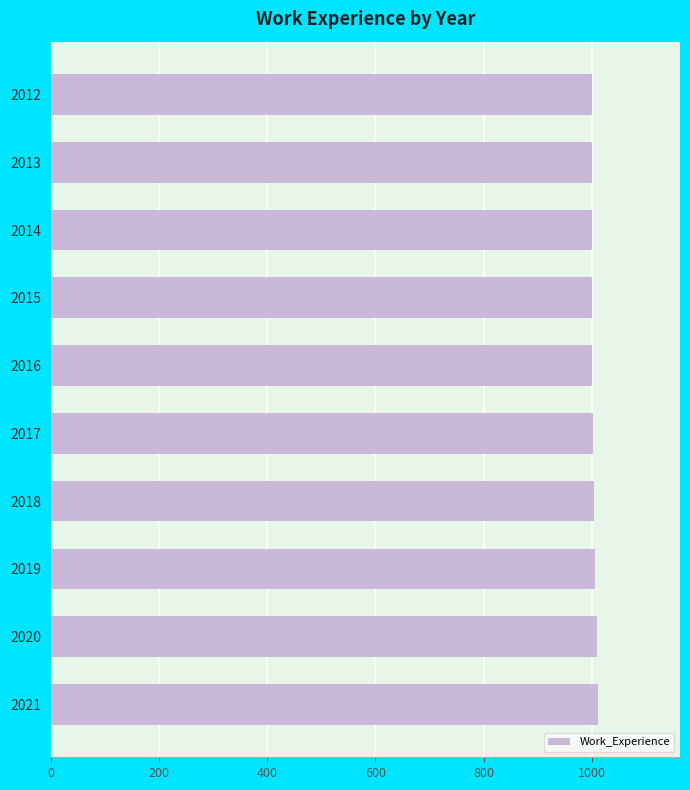

What is the sum of the values at 2014 and 2020?

2009